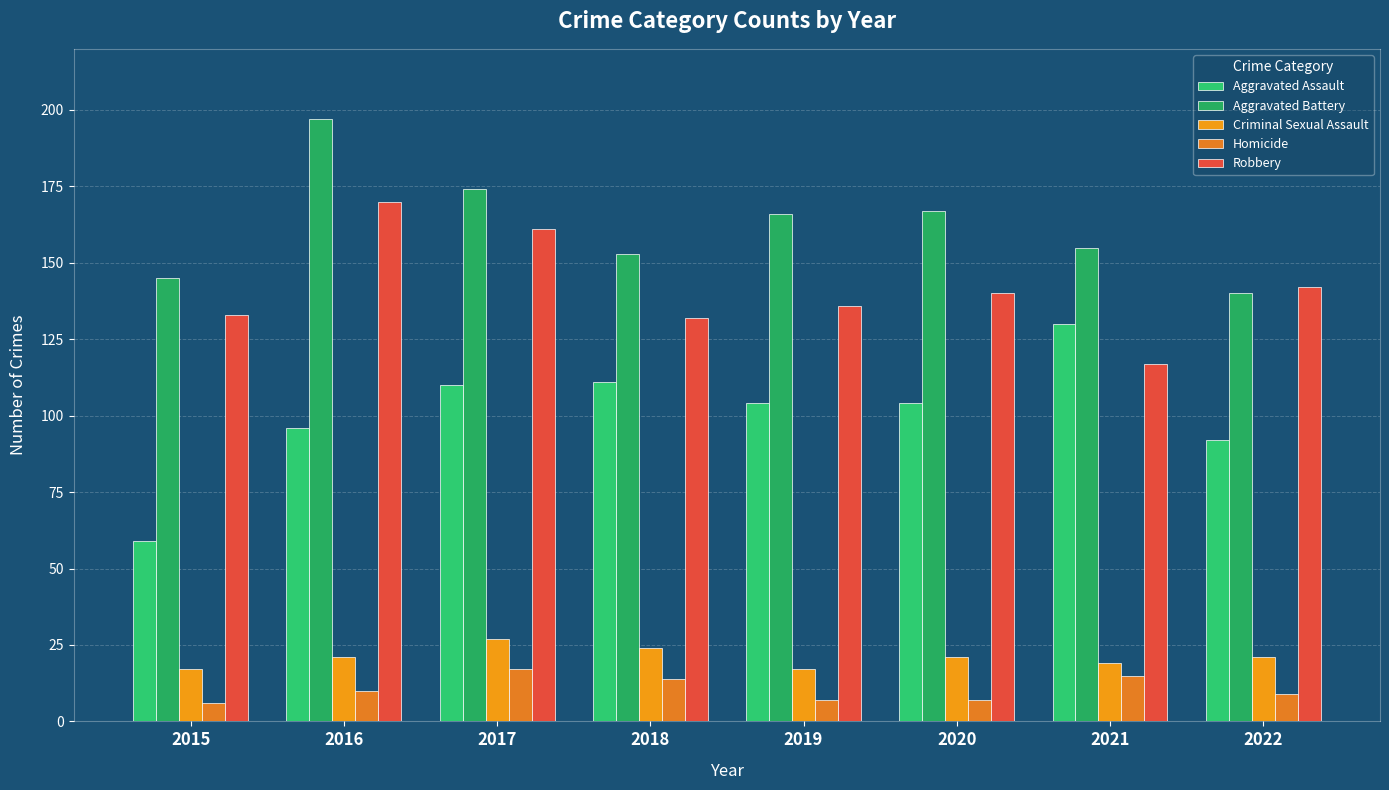

How many values in the Robbery series are below 140?

4